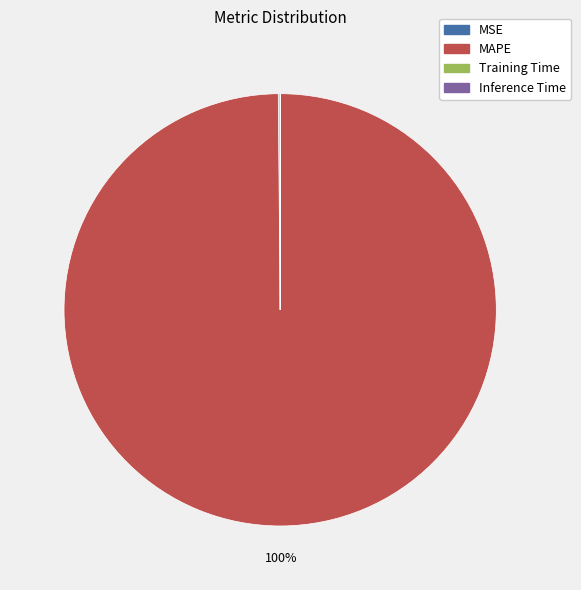

Which slice is the largest?

MAPE